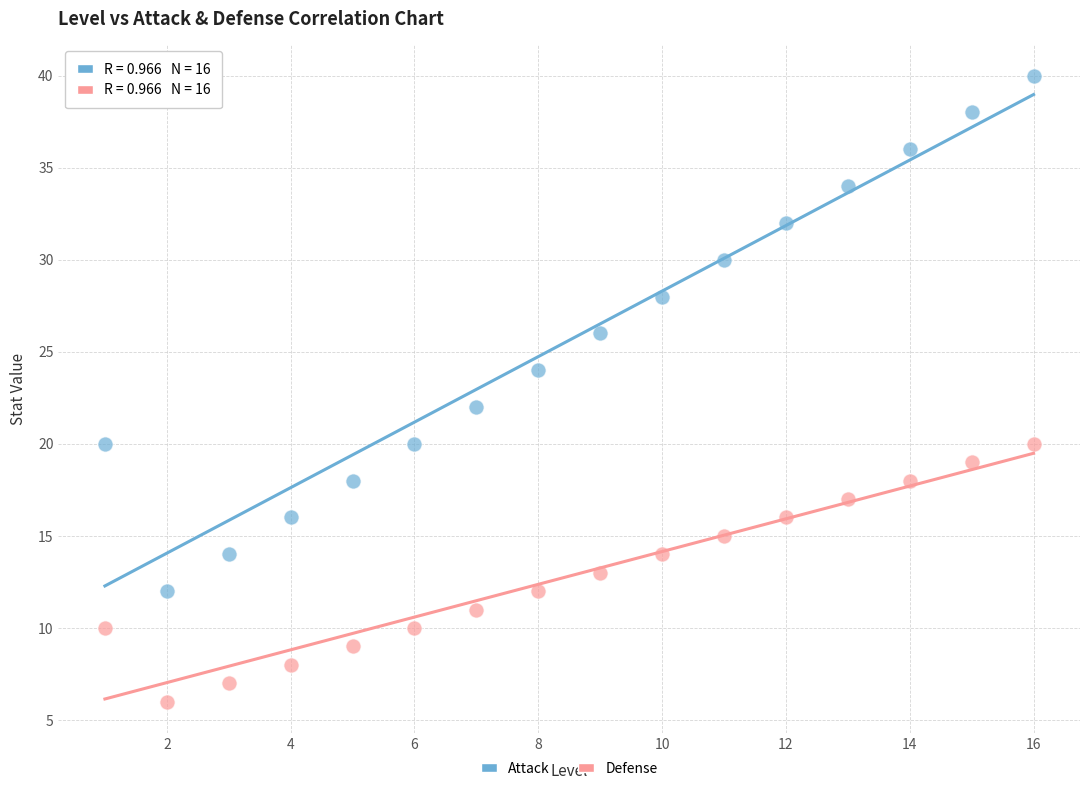

Which series has the largest Y range (max minus min)?

Attack